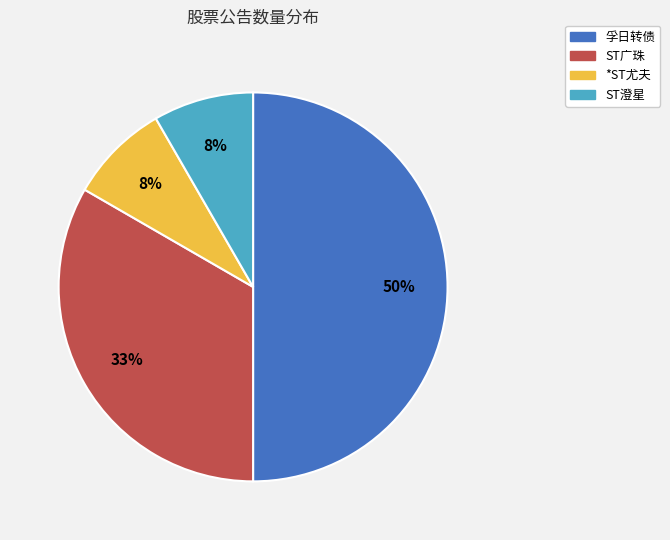

How many segments does this pie chart have?

4